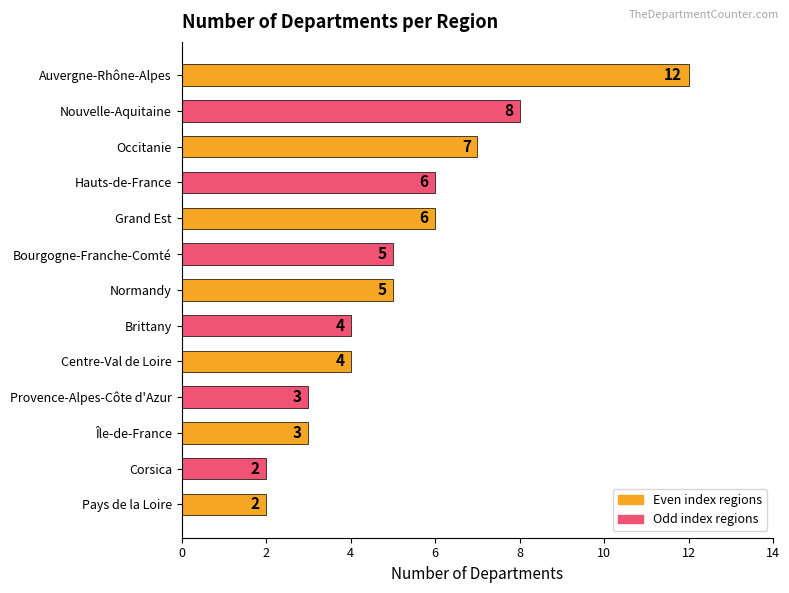

What position from the bottom is Hauts-de-France?

10